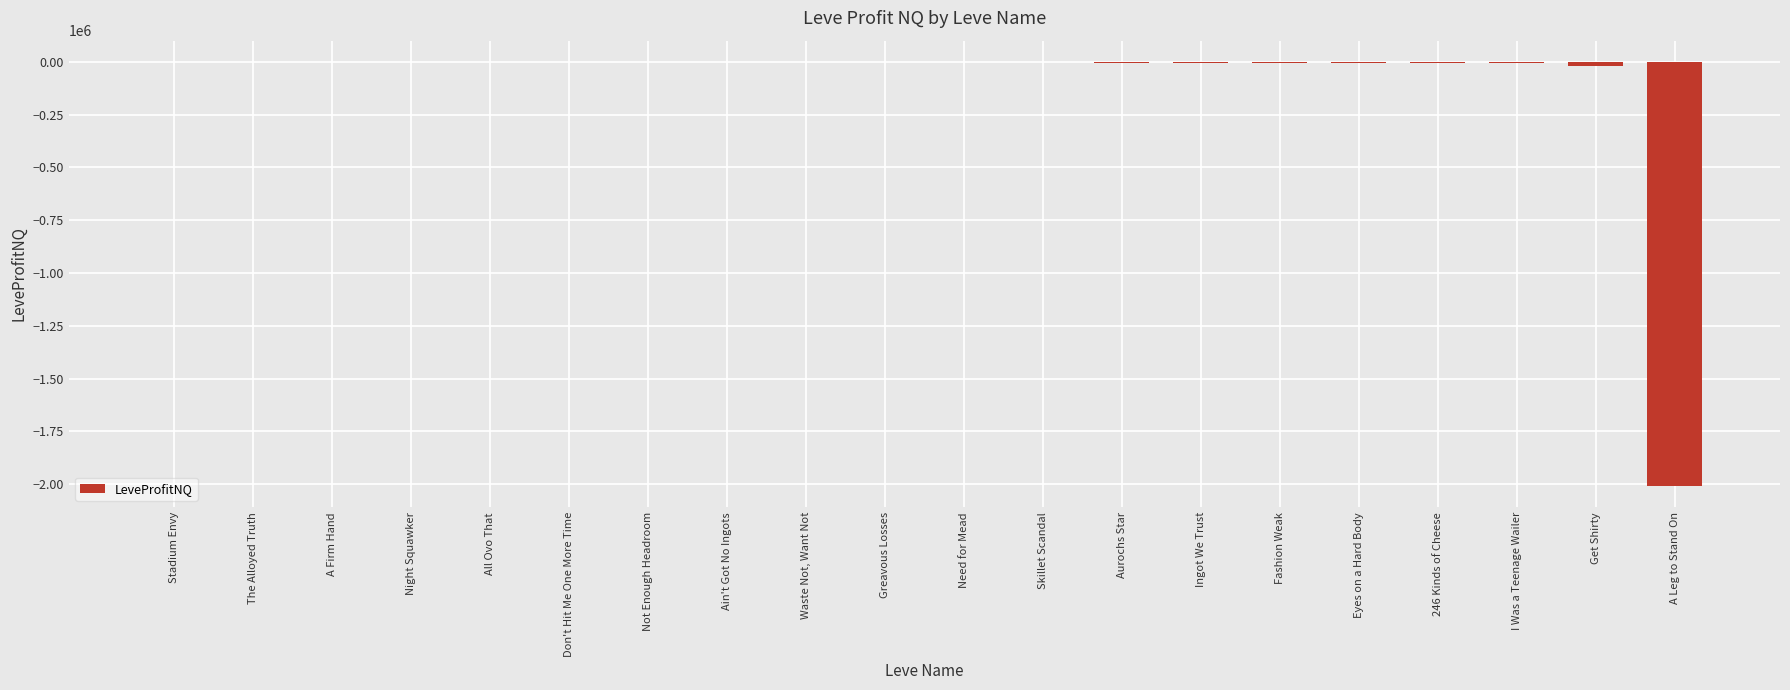

What is the change in value from Skillet Scandal to Ingot We Trust?

-1116.7